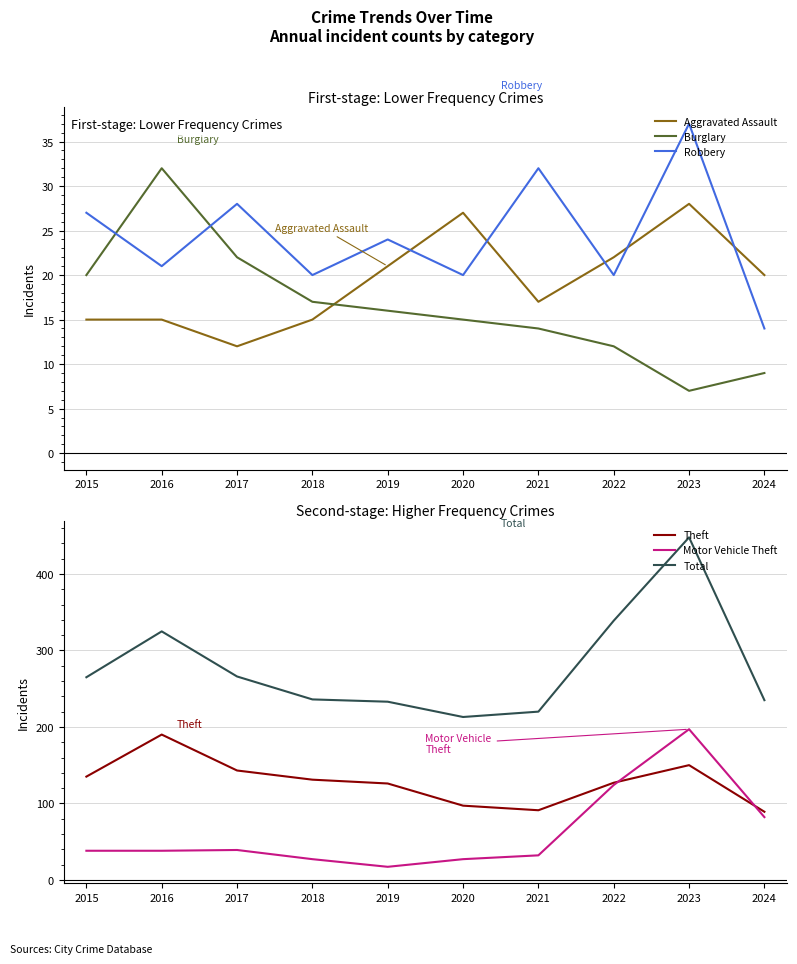

What is the value of the Theft point at the 8th from the left?

127